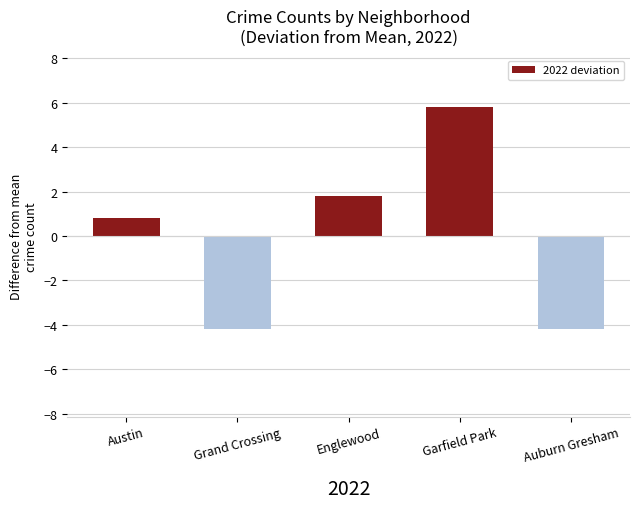

What is the maximum value shown in the chart?

5.8